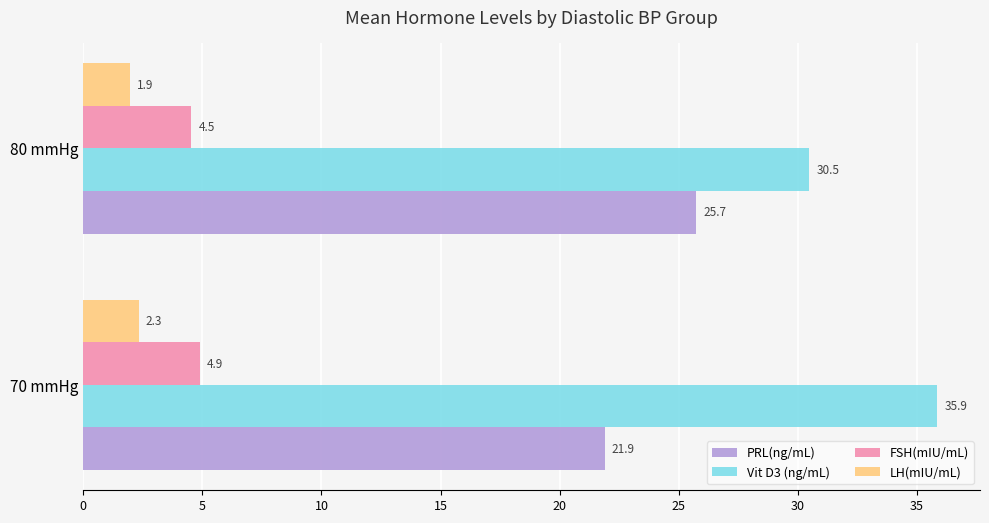

What is the maximum value shown in the chart?

35.9